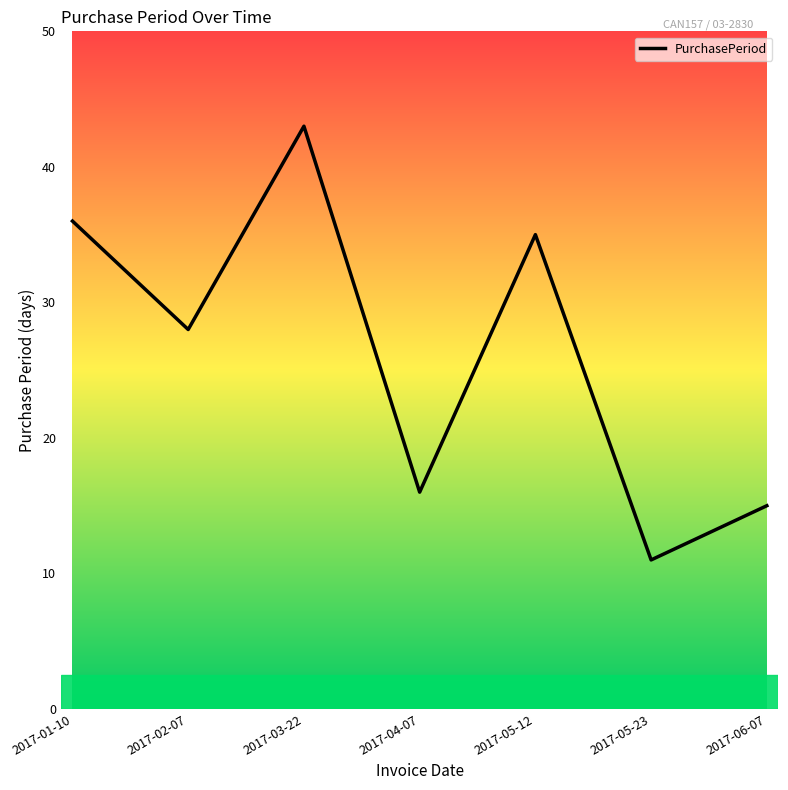

What is the approximate value at 2017-03-22?

43